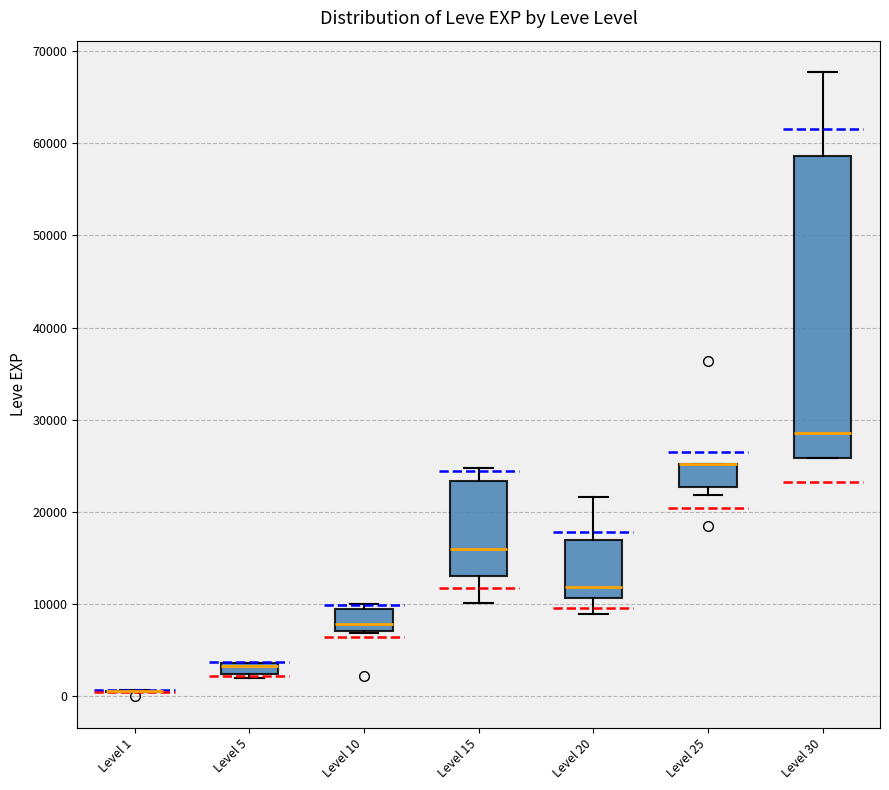

Where does the upper whisker of the box for Level 30 end on the y-axis? The values are not printed on the chart, so give them approximately, as read against the axis.

68000